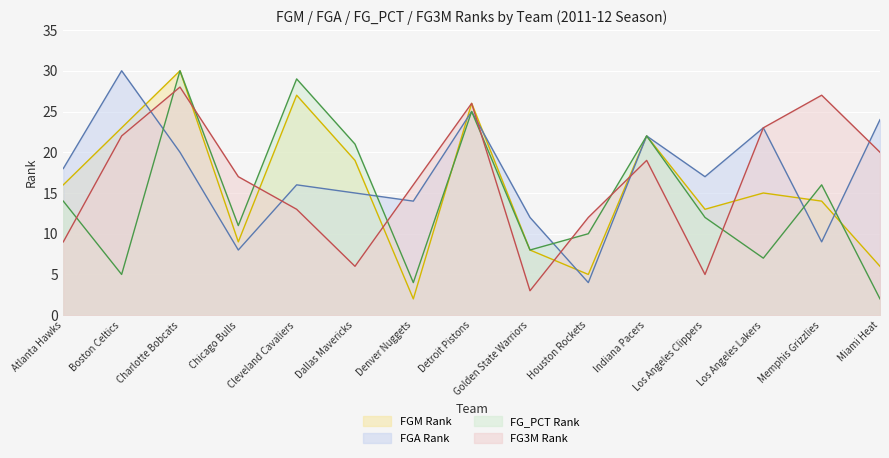

At how many categories does at least one series exceed 28?

3